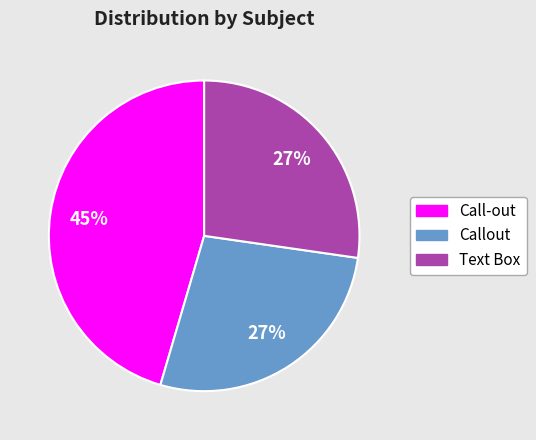

Which category has the biggest portion of the pie?

Call-out